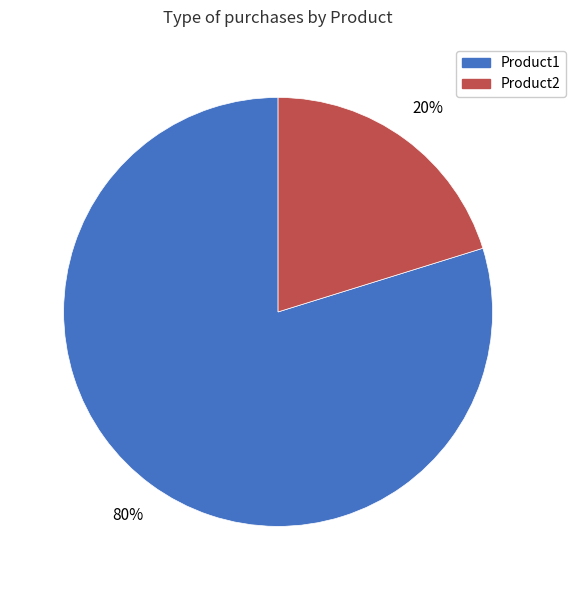

Is it true that Product1 is 88% of the pie?

False